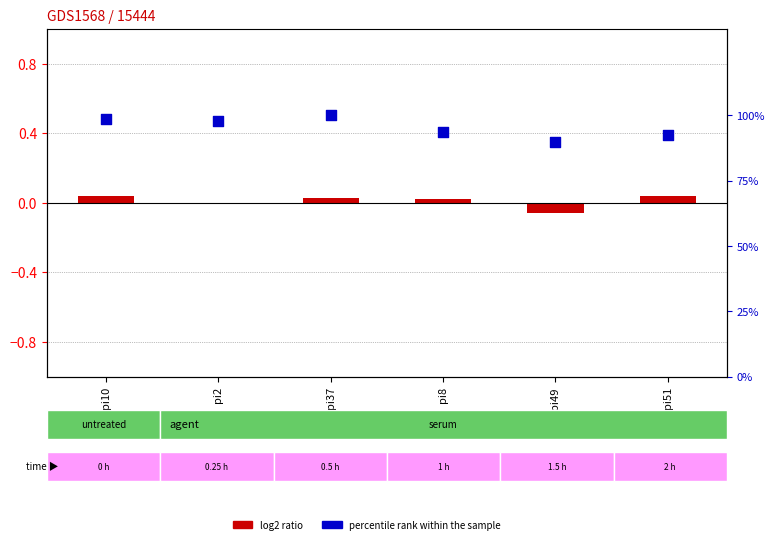

Which series reaches the maximum Y coordinate?

percentile rank within the sample